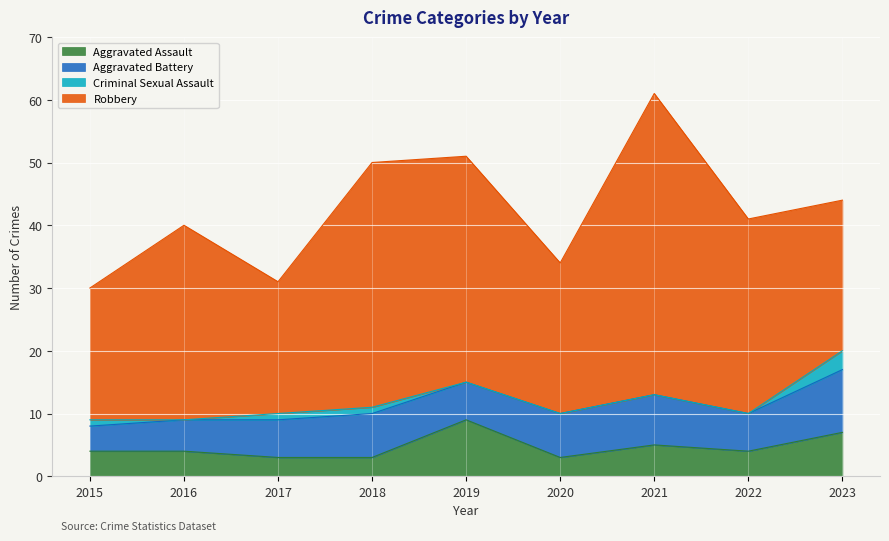

Reading left to right, what are all the values shown in this chart?

Aggravated Assault: 2015=4	2016=4	2017=3	2018=3	2019=9	2020=3	2021=5	2022=4	2023=7
Aggravated Battery: 2015=4	2016=5	2017=6	2018=7	2019=6	2020=7	2021=8	2022=6	2023=10
Criminal Sexual Assault: 2015=1	2016=0	2017=1	2018=1	2019=0	2020=0	2021=0	2022=0	2023=3
Robbery: 2015=21	2016=31	2017=21	2018=39	2019=36	2020=24	2021=48	2022=31	2023=24